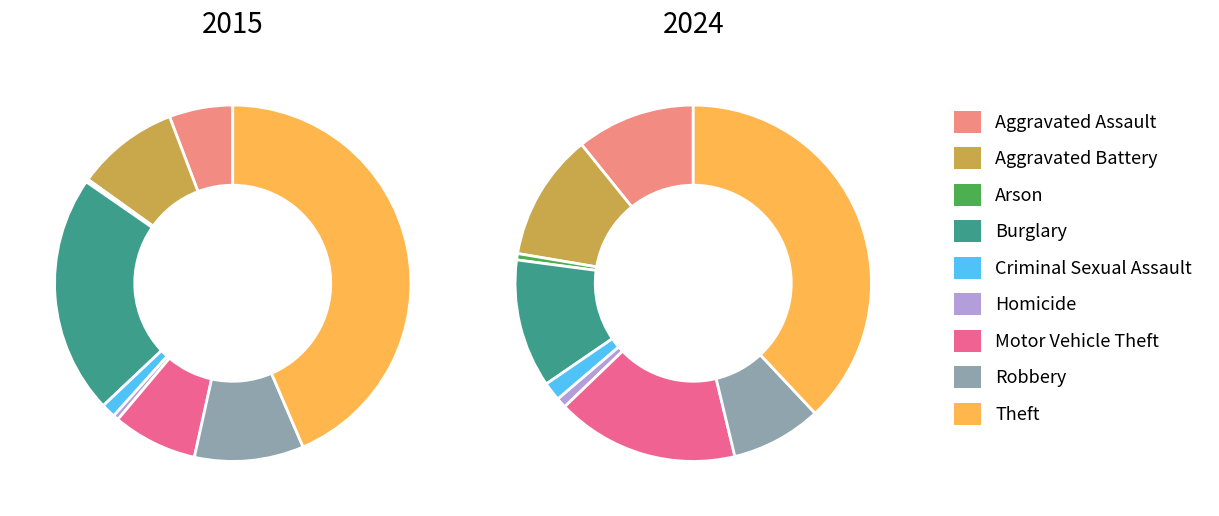

Which series changed the most between Aggravated Assault and Arson?

2024